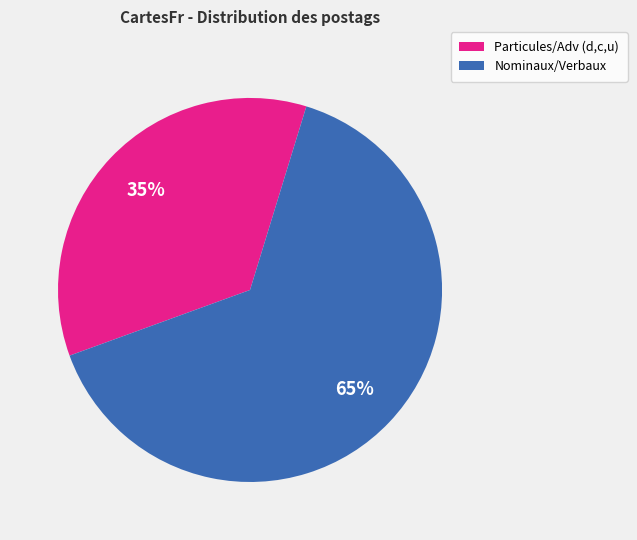

Does any single category account for the majority?

Yes